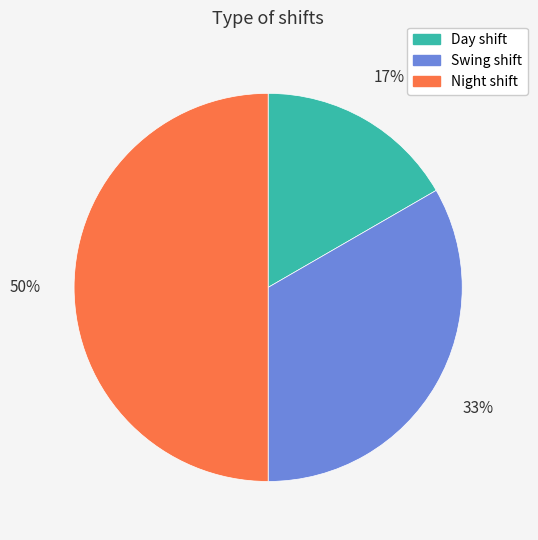

To the nearest percent, what portion does Night shift represent?

50%